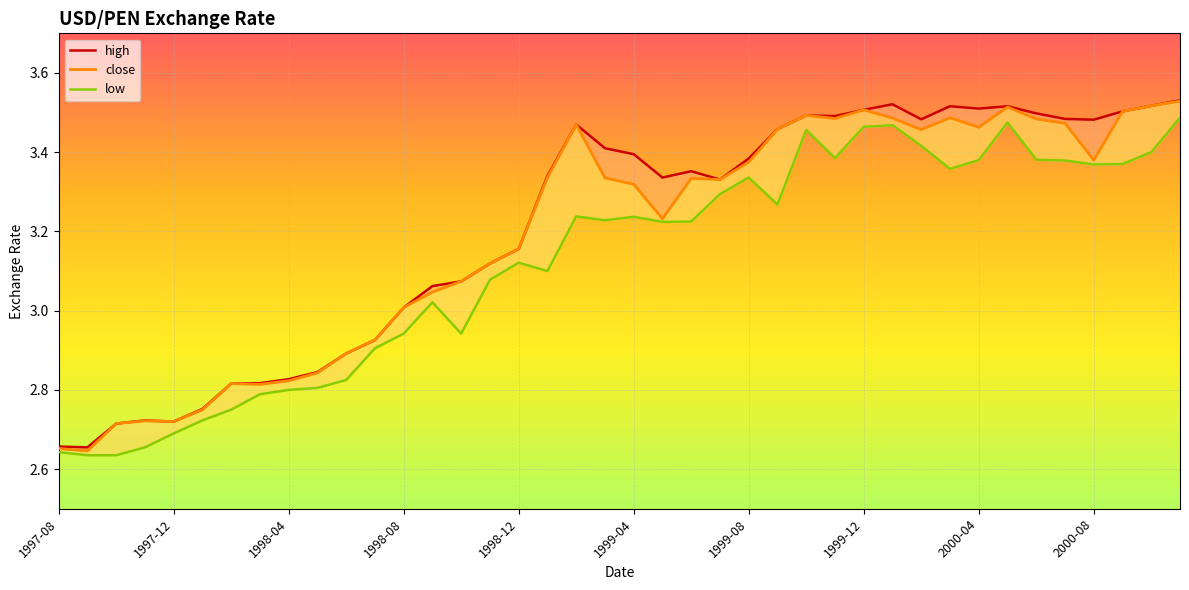

True or false: high and close cross at least once.

False